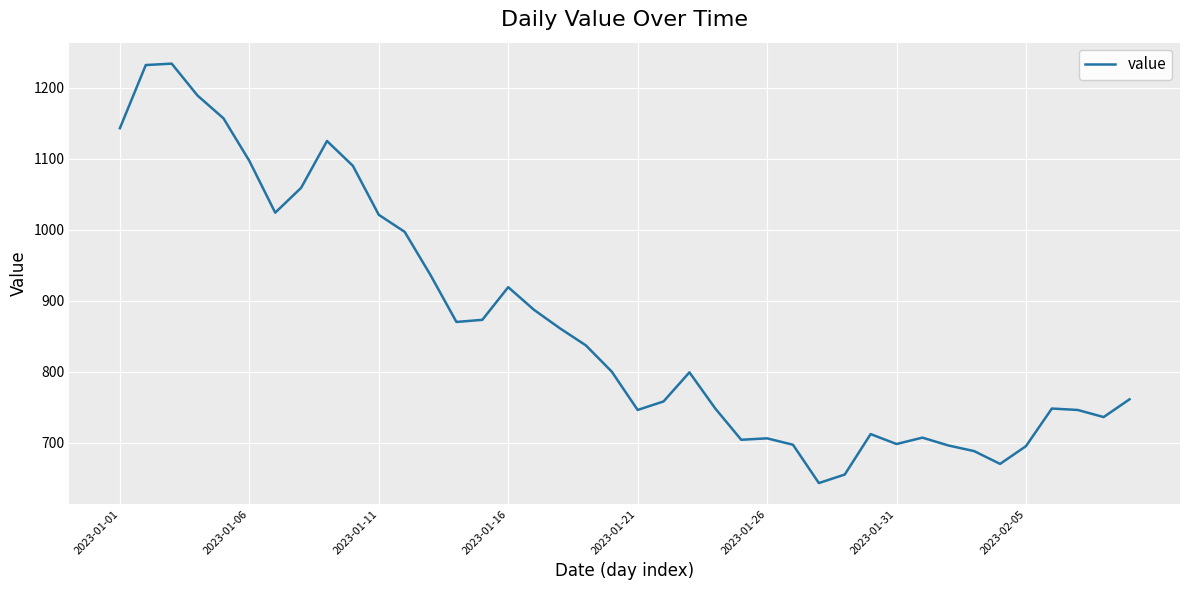

How many lines are shown in the chart?

1